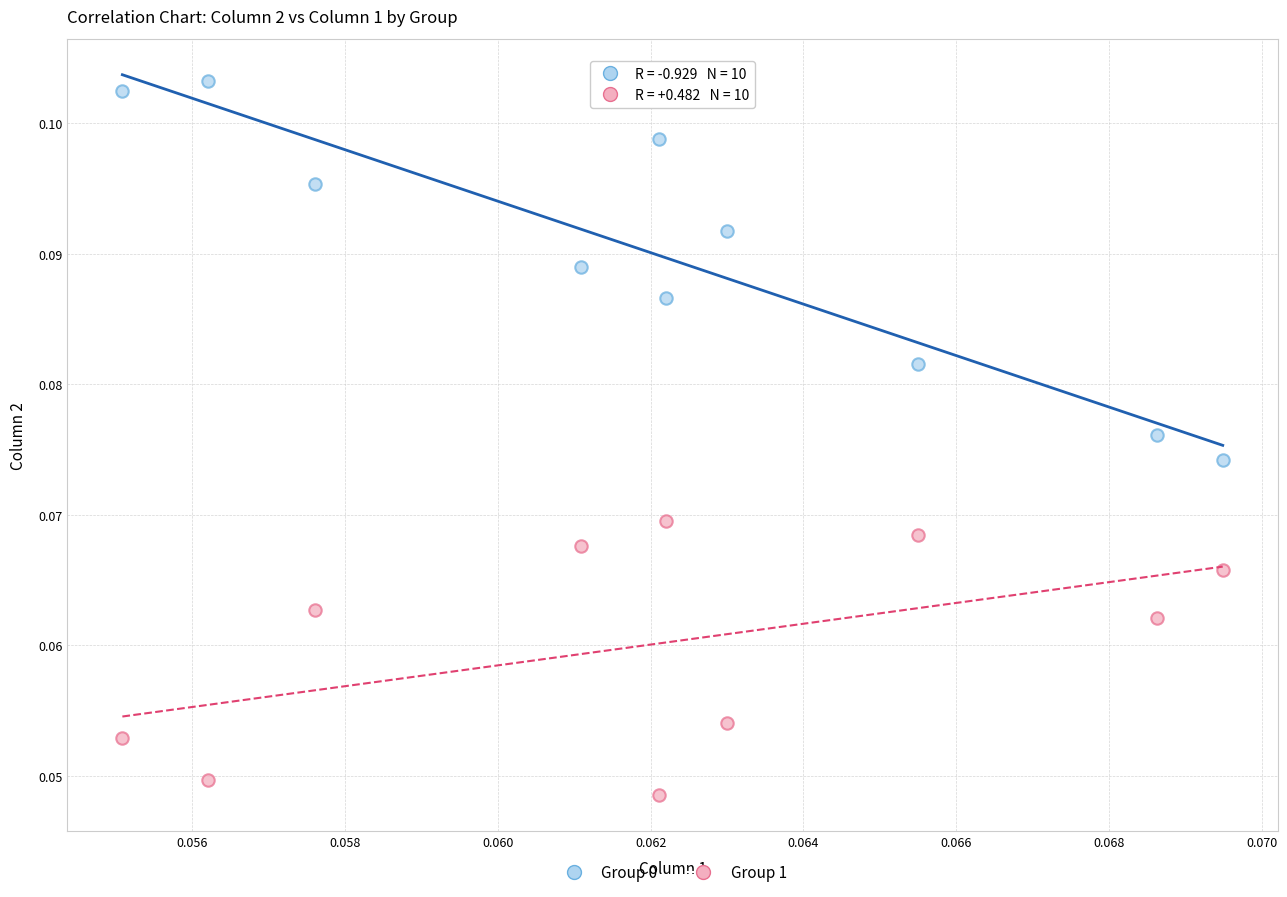

How many points are shown in the scatter plot?

20